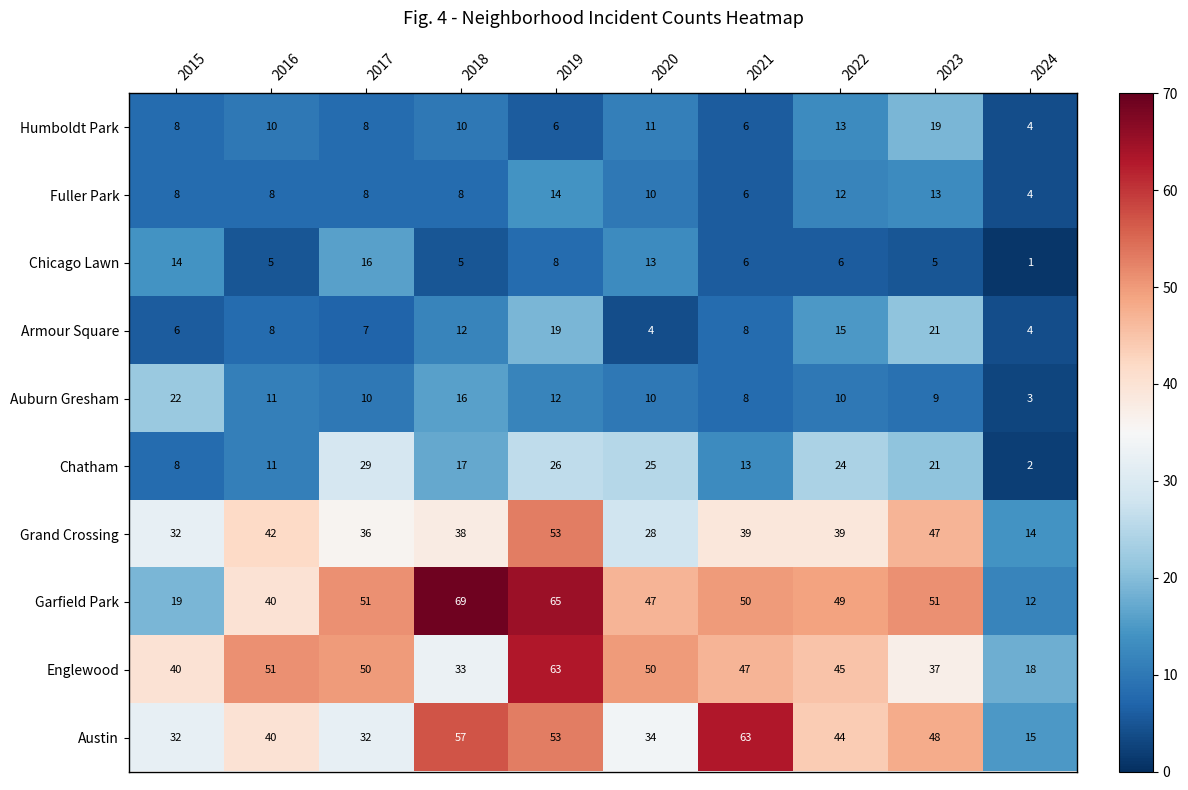

What is the difference between the second highest and second lowest values in the Austin series?

25